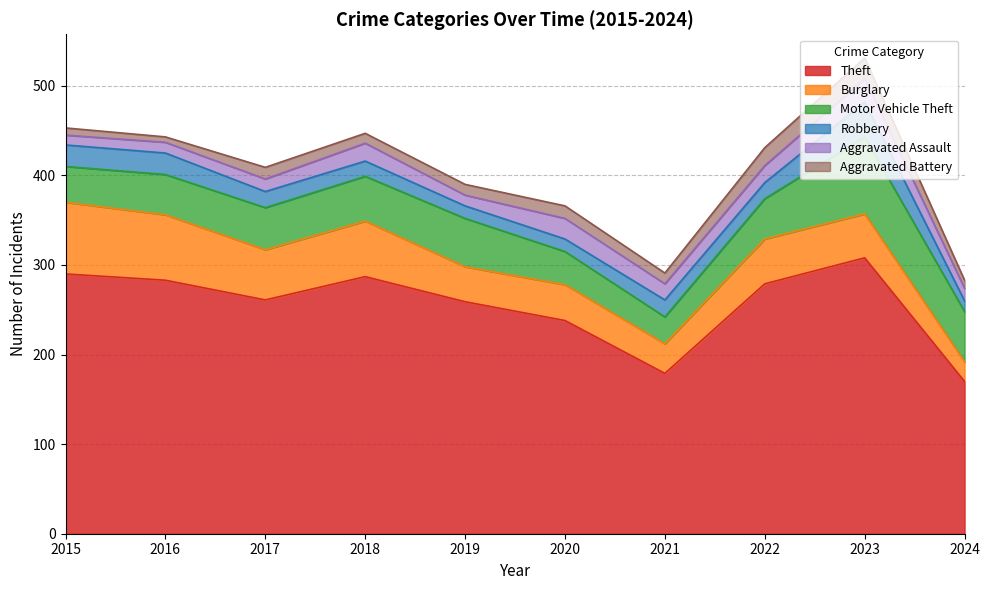

The Aggravated Battery series shows 6 at 2016. True or false?

True